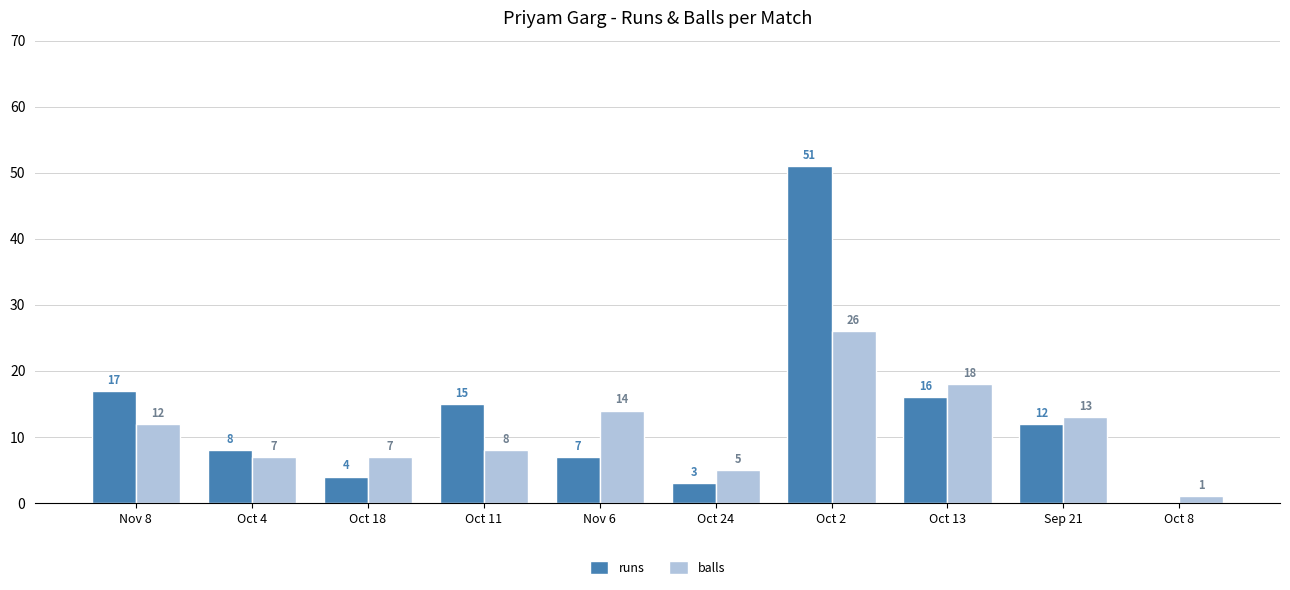

Which series has the largest total across all categories?

runs